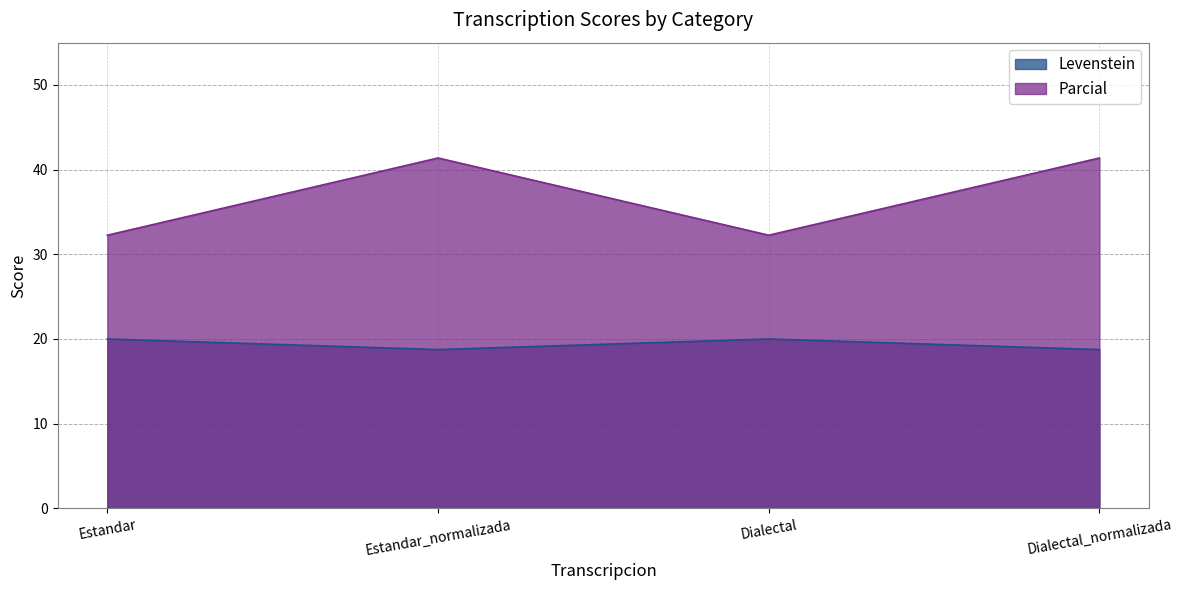

True or false: Levenstein and Parcial cross at least once.

False